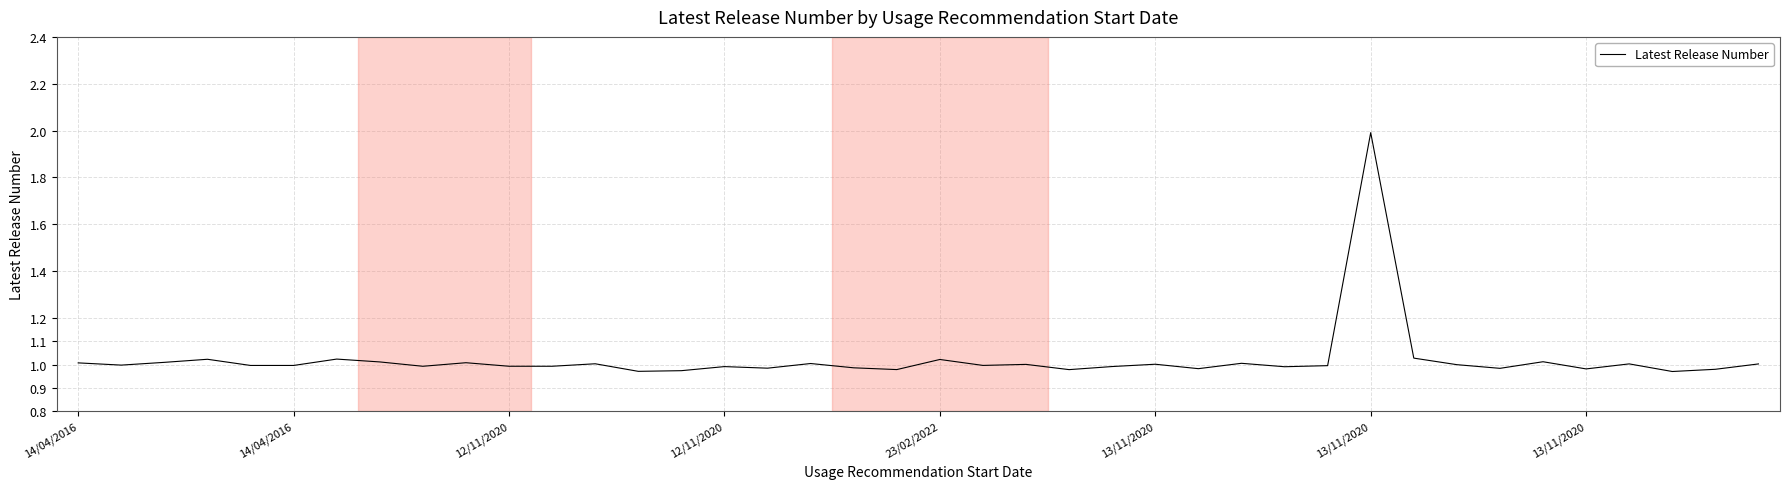

What is the maximum value shown in the chart?

2.0